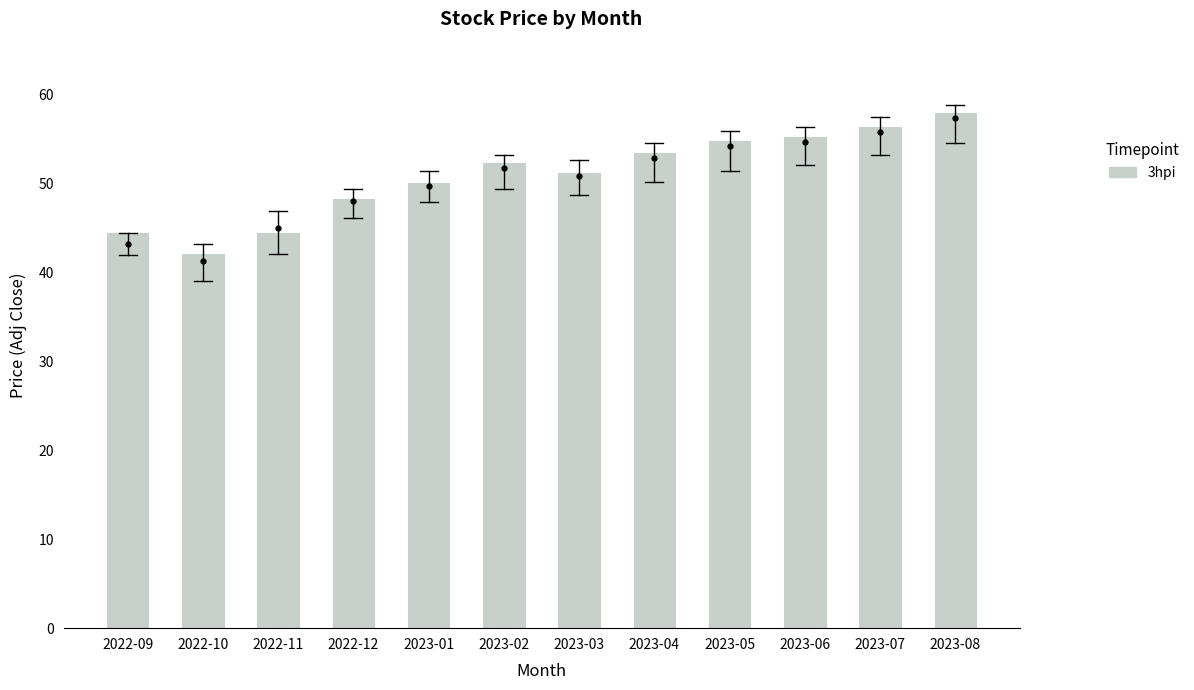

What value does the data have at 2022-11?

44.5